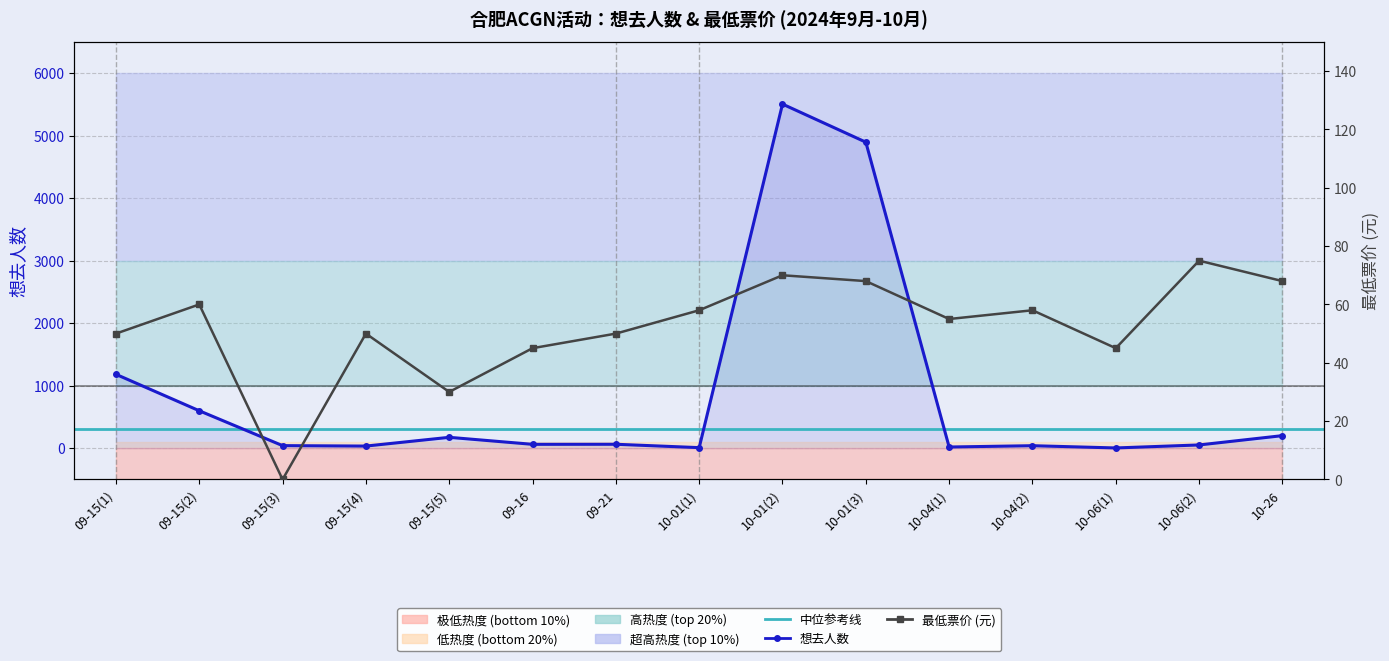

At which label does 最低票价 first exceed 55?

09-15(2)